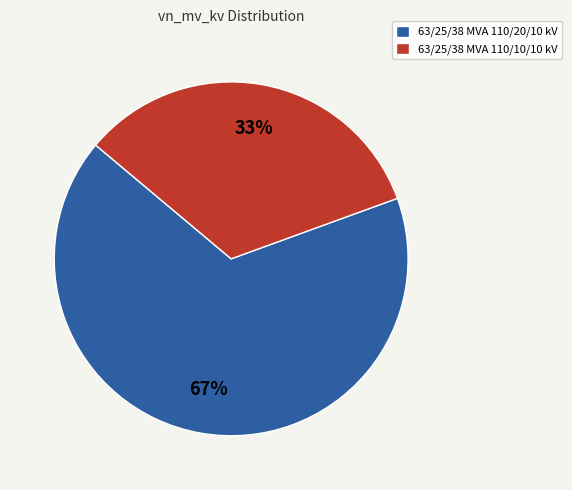

To the nearest percent, what portion does 63/25/38 MVA 110/20/10 kV represent?

67%